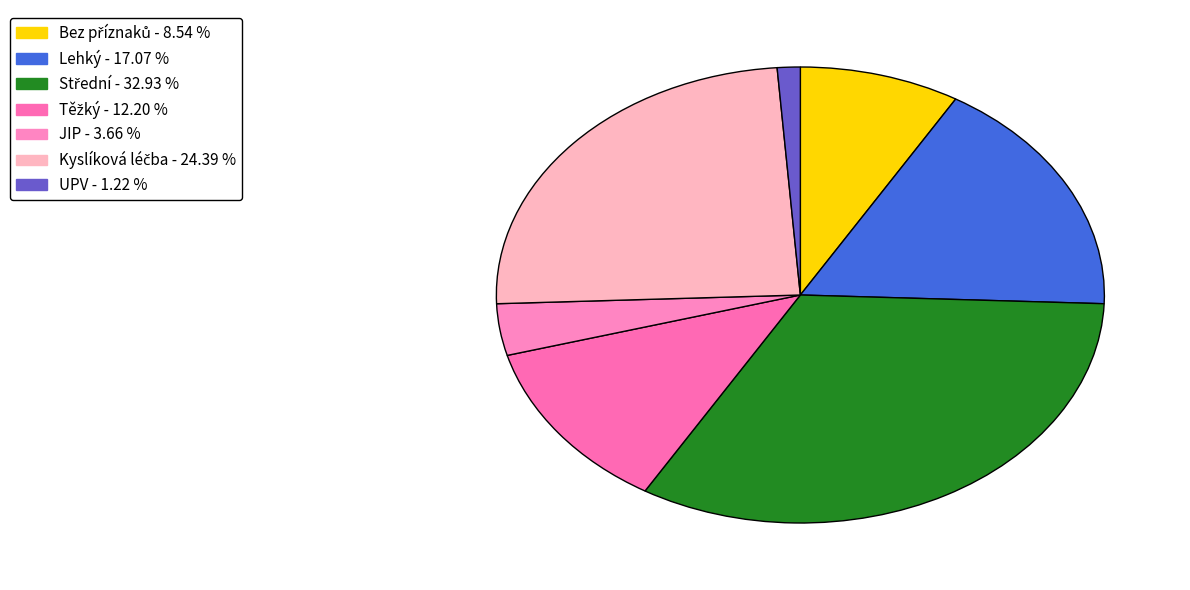

How many slices are in this pie chart?

7